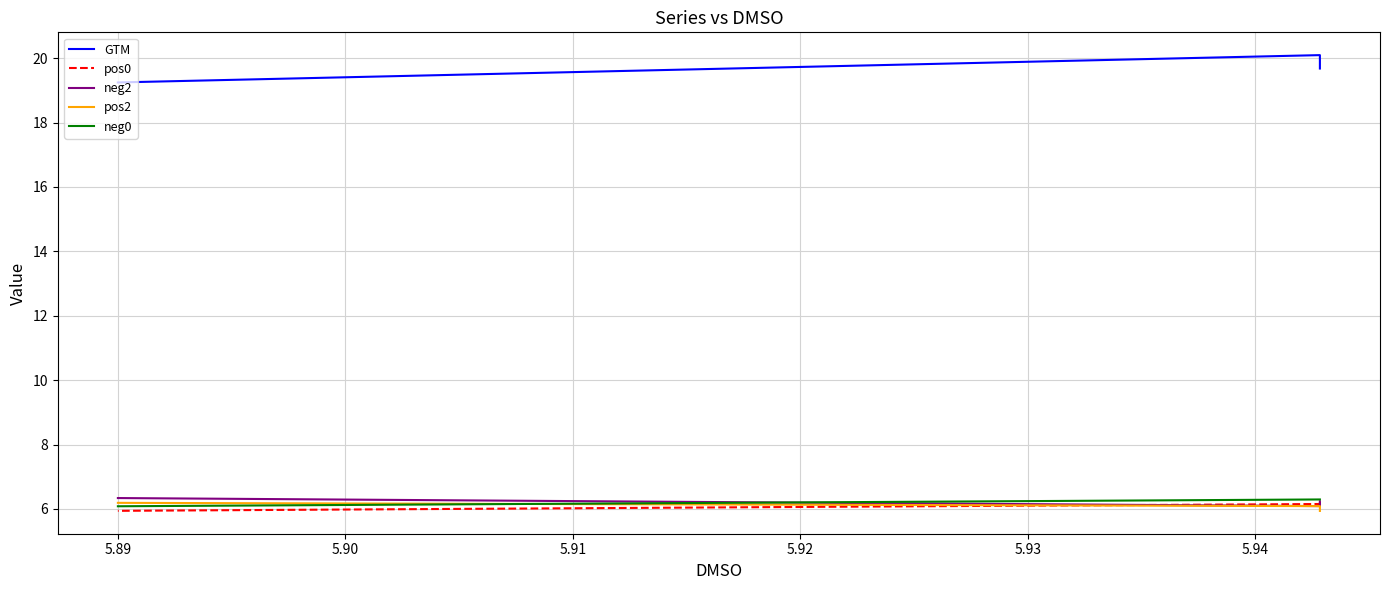

Count the number of categories in the chart.

3